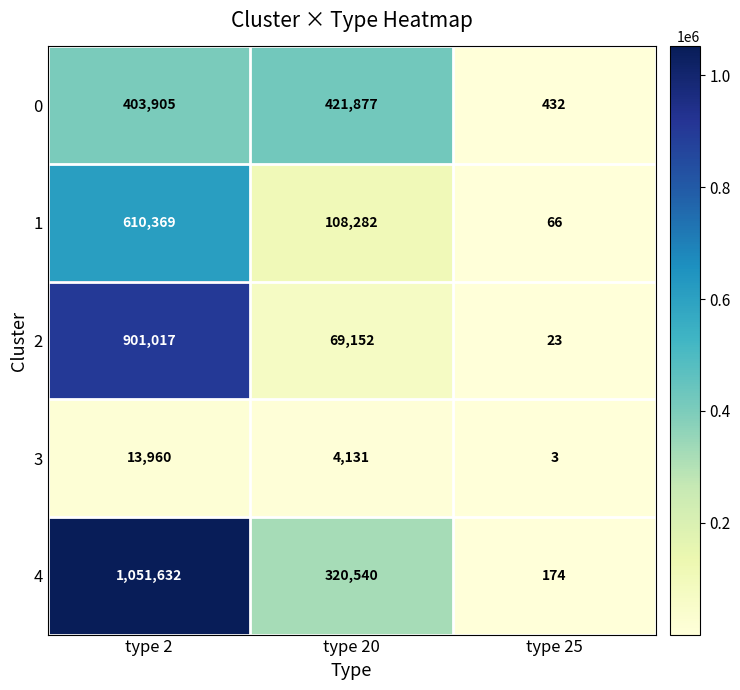

Reading left to right, what are all the values shown in this chart?

0: type 2=403905	type 20=421877	type 25=432
1: type 2=610369	type 20=108282	type 25=66
2: type 2=901017	type 20=69152	type 25=23
3: type 2=13960	type 20=4131	type 25=3
4: type 2=1051632	type 20=320540	type 25=174